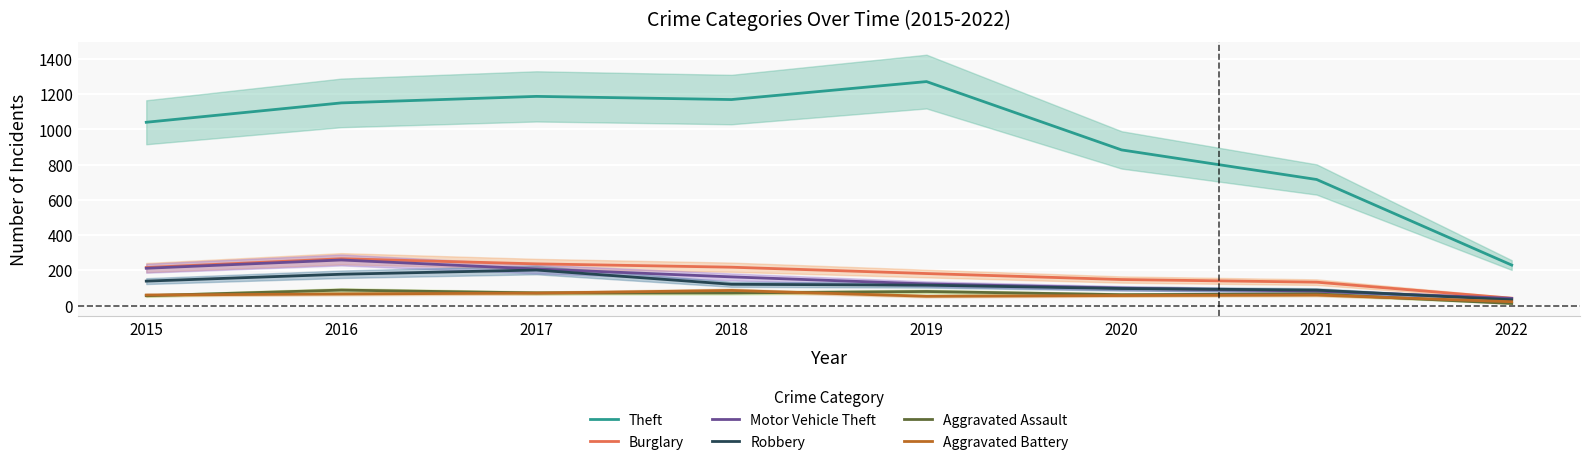

At which label does Theft reach its minimum?

2022